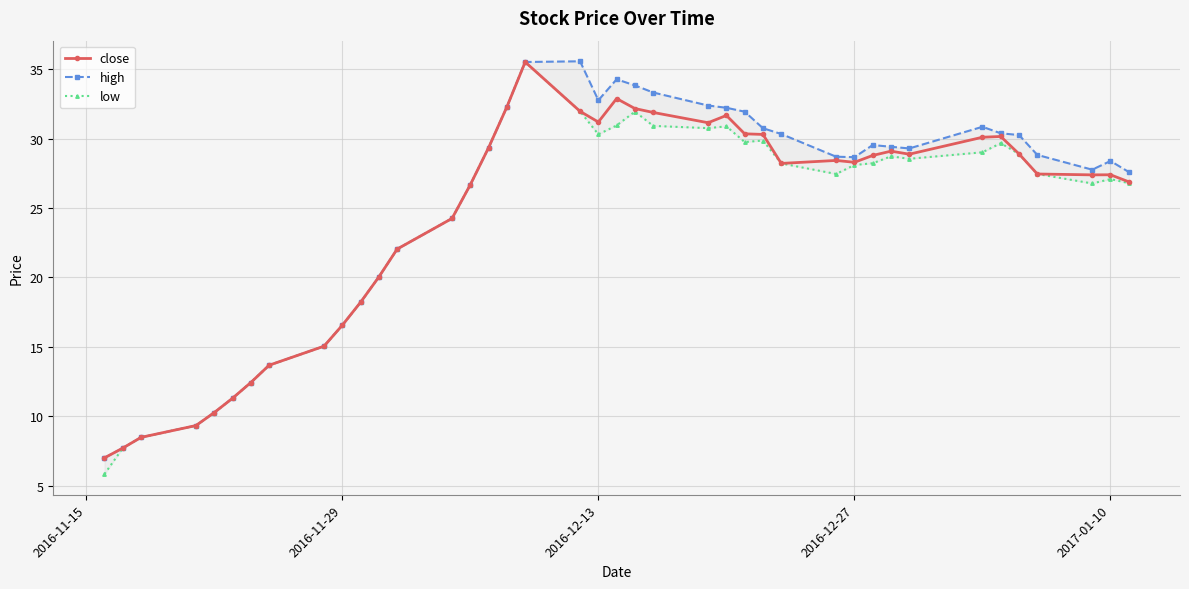

Reading left to right, extract all data points from this chart.

close: 7.0	7.7	8.5	9.3	10.3	11.3	12.4	13.7	15.1	16.6	18.2	20.0	22.0	24.2	26.7	29.3	32.3	35.5	32.0	31.2	32.9	32.2	31.9	31.1	31.7	30.3	30.3	28.2	28.4	28.3	28.8	29.1	28.9	30.1	30.1	28.9	27.4	27.4	27.4	26.9
high: 7.0	7.7	8.5	9.3	10.3	11.3	12.4	13.7	15.1	16.6	18.2	20.0	22.0	24.2	26.7	29.3	32.3	35.5	35.6	32.8	34.3	33.8	33.3	32.4	32.2	31.9	30.7	30.3	28.7	28.7	29.5	29.4	29.3	30.8	30.4	30.3	28.8	27.8	28.4	27.6
low: 5.9	7.7	8.5	9.3	10.3	11.3	12.4	13.7	15.1	16.6	18.2	20.0	22.0	24.2	26.7	29.3	32.3	35.5	32.0	30.3	30.9	31.9	30.9	30.7	30.9	29.7	29.9	28.2	27.4	28.1	28.2	28.7	28.5	29.0	29.7	28.9	27.4	26.8	27.1	26.8